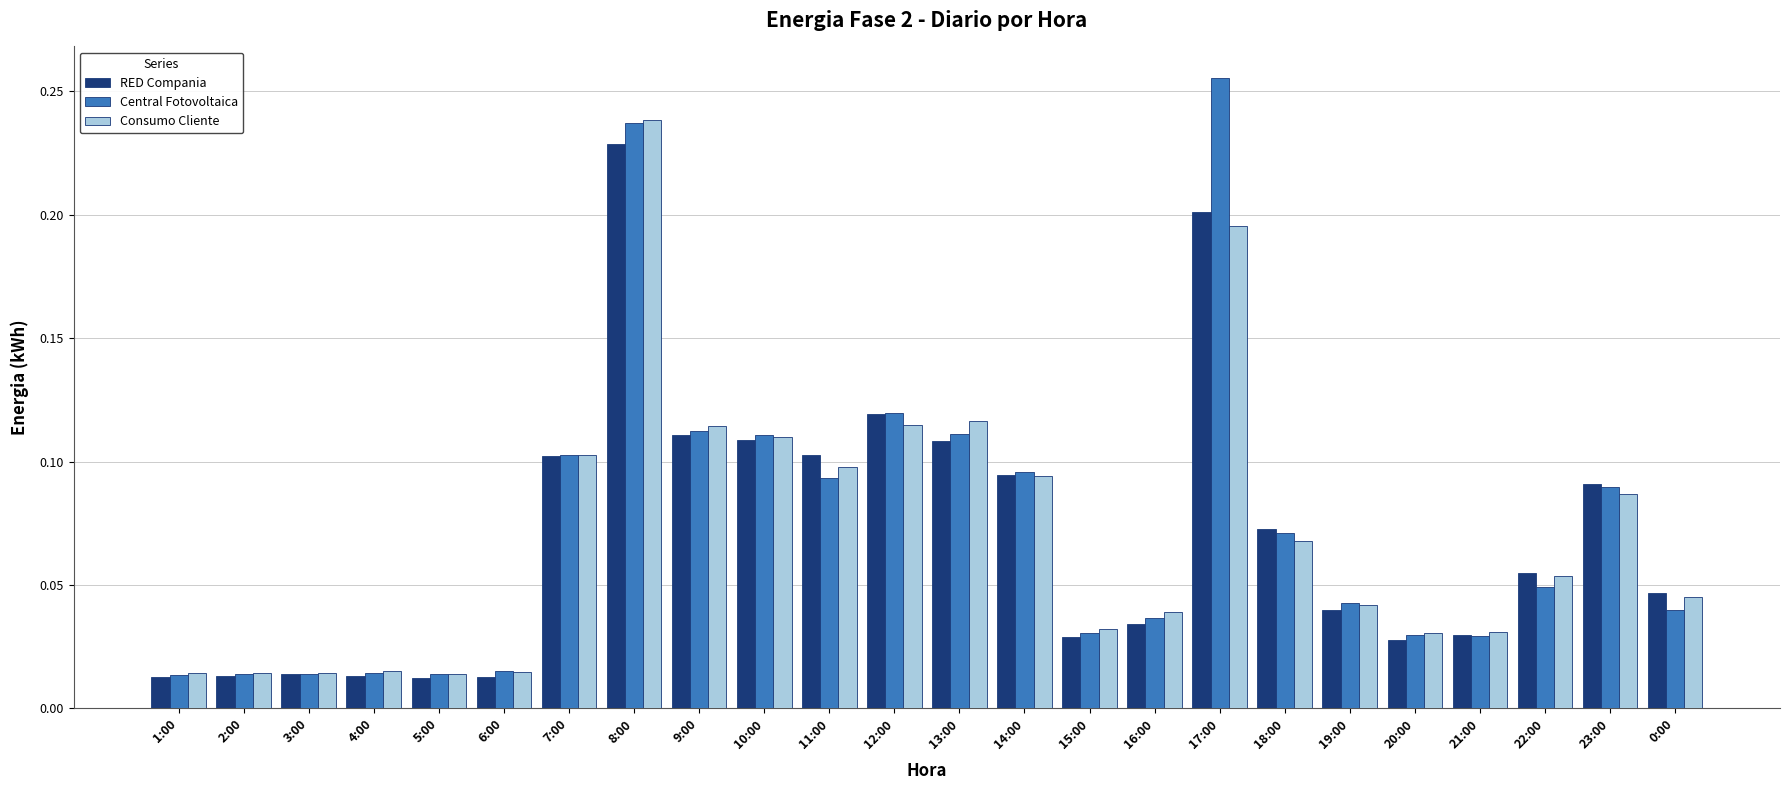

What position from the right is 18:00?

7